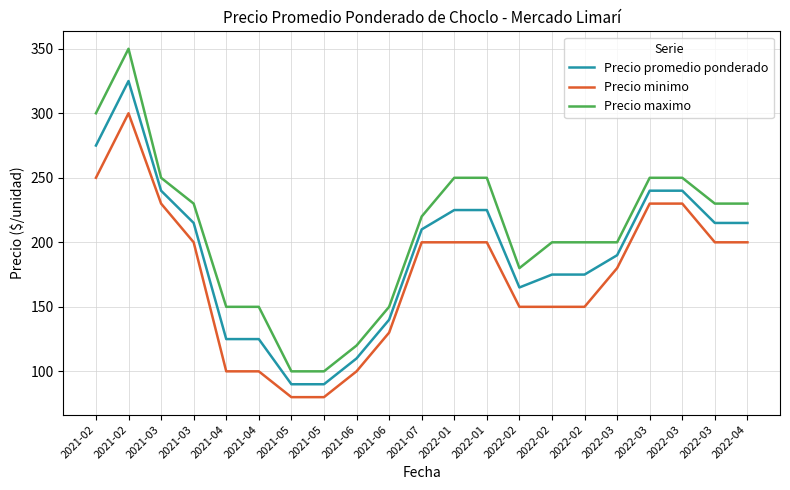

Does the chart have visible grid lines?

Yes